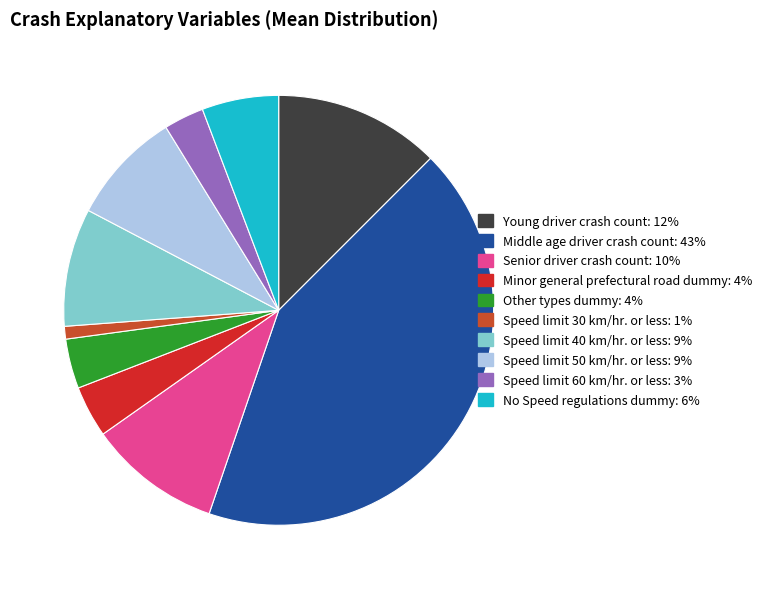

What is the largest slice in the pie chart?

Middle age driver crash count